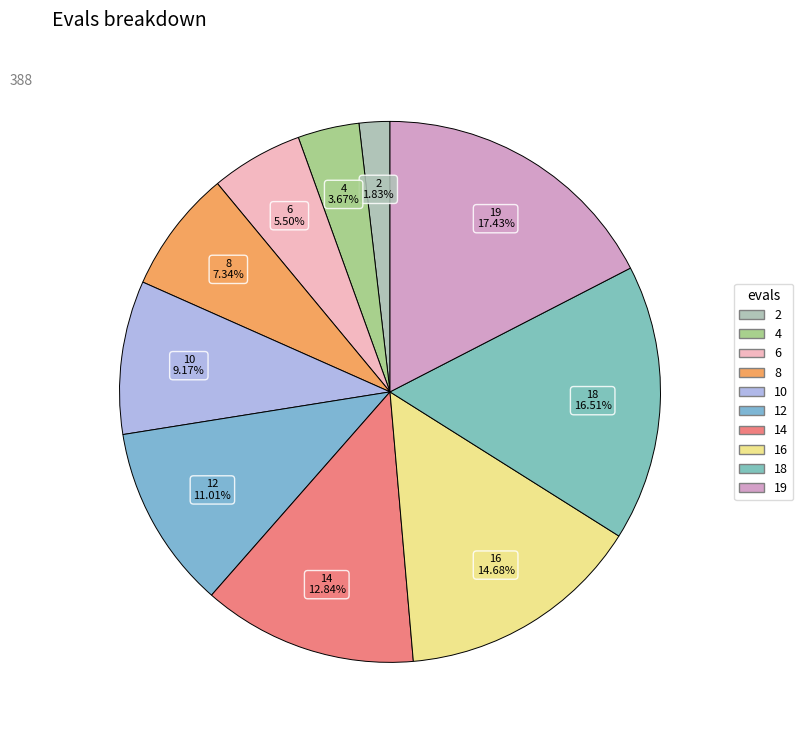

How many segments does this pie chart have?

10